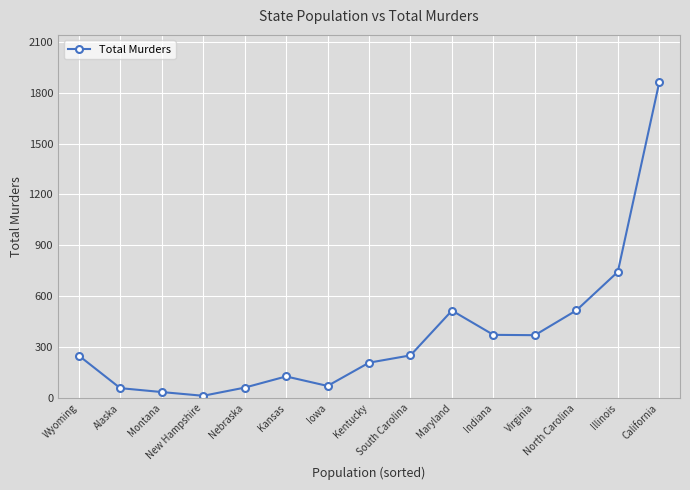

What is the change in value from Nebraska to Iowa?

+10